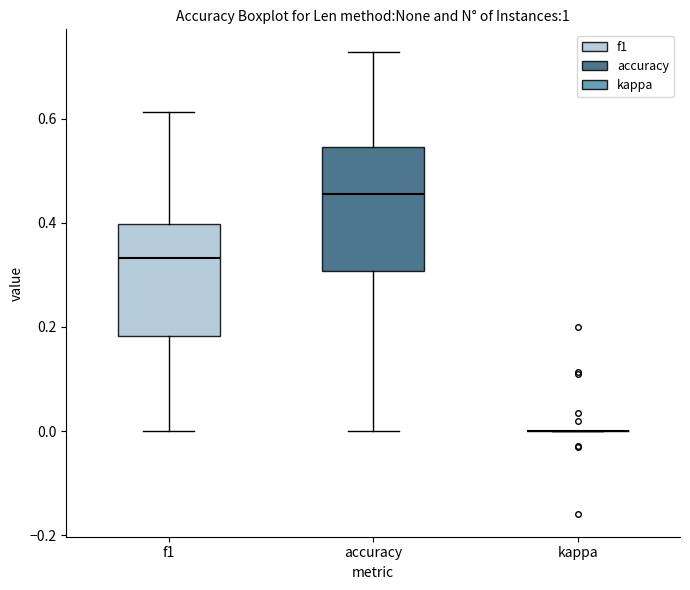

Comparing the boxes themselves (not the whiskers), which one is the tallest?

accuracy